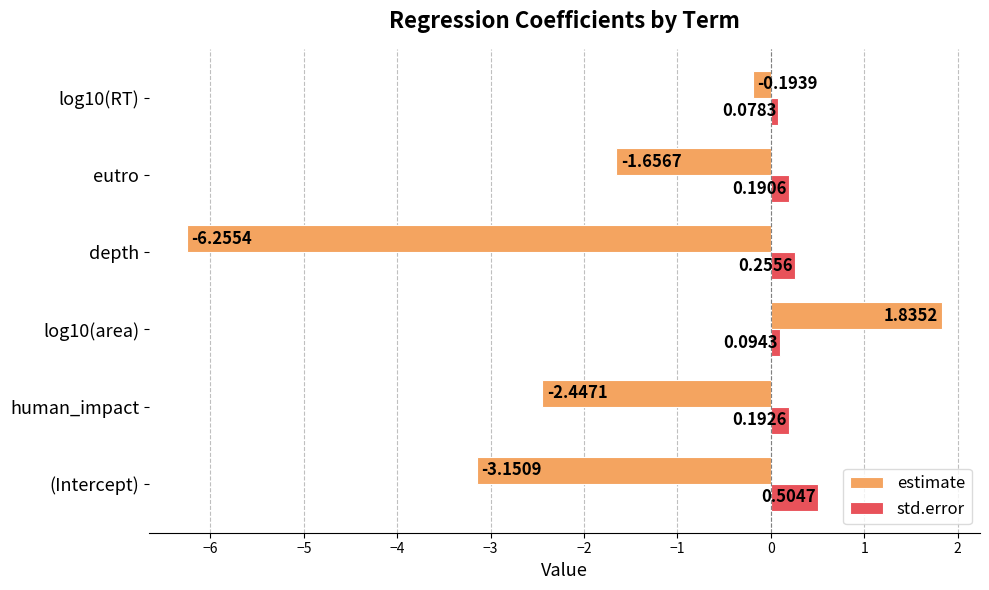

What is the sum of all std.error values?

1.3